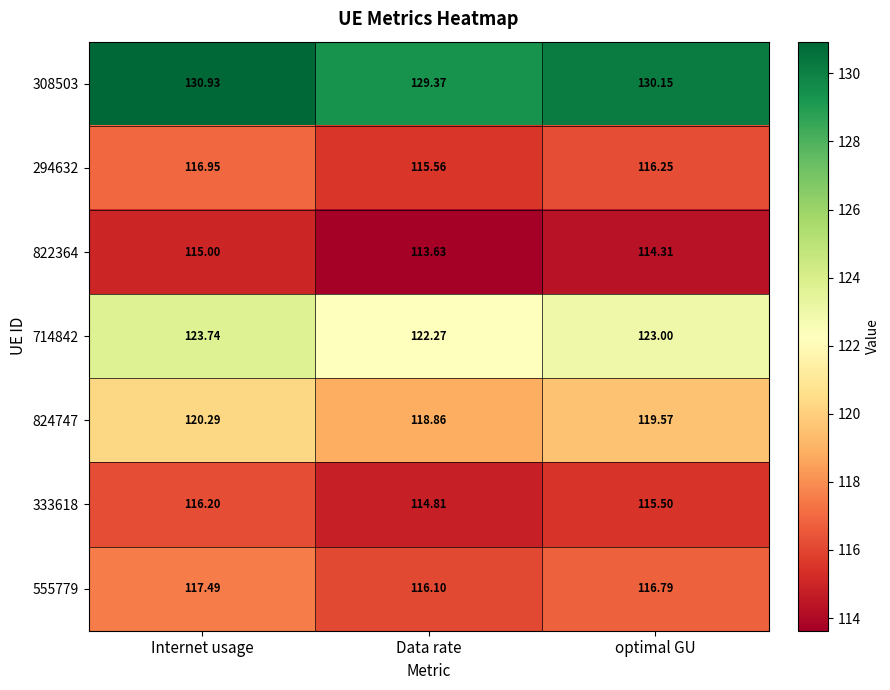

At which category is the sum across all series the highest?

Internet usage